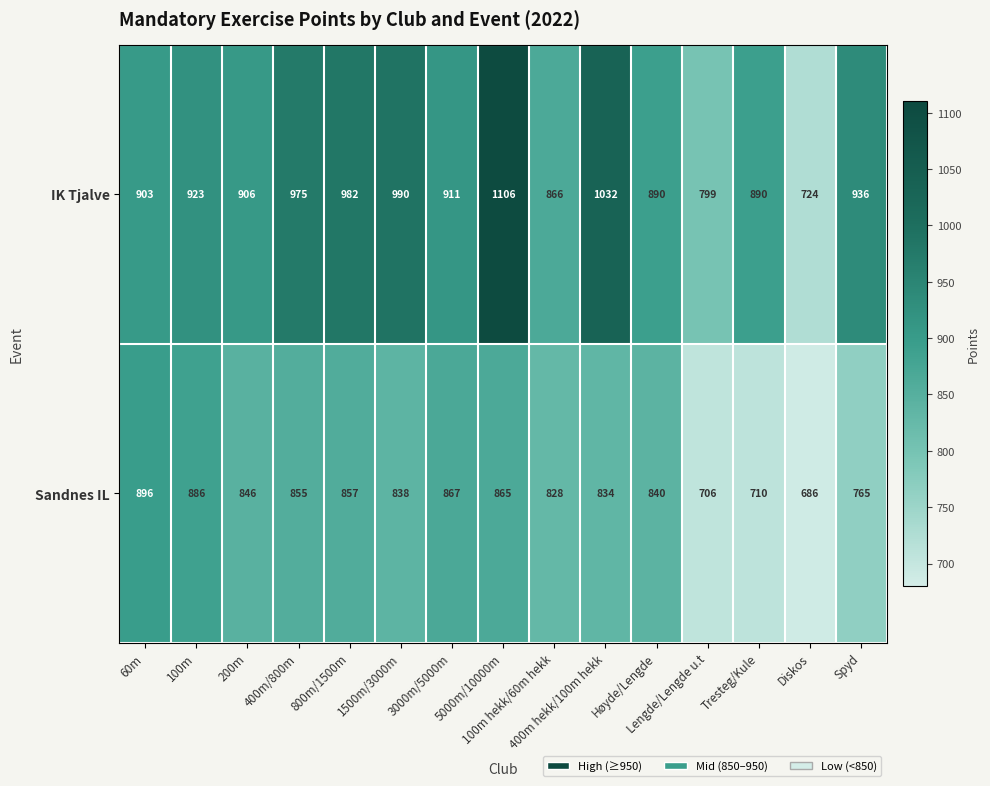

What is the sum of all Sandnes IL values?

12279